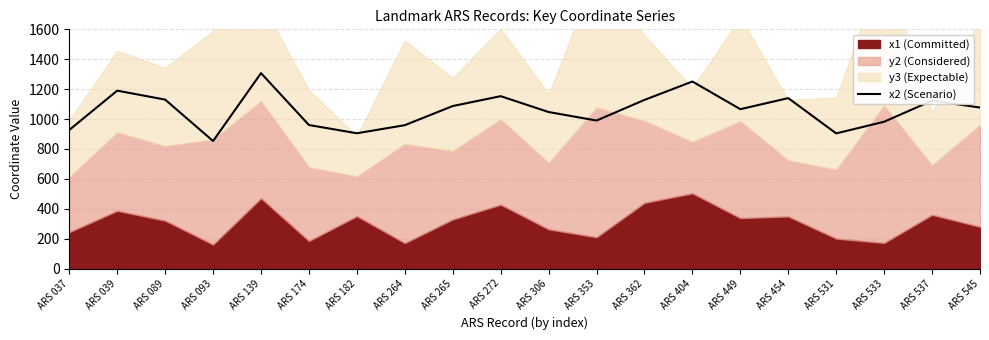

True or false: the data shows 959 at ARS 264.

True